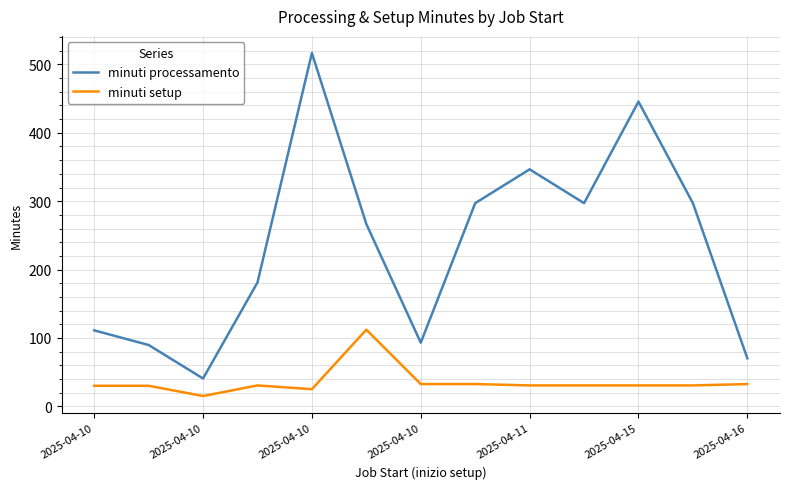

Which series has the widest spread of values?

minuti processamento